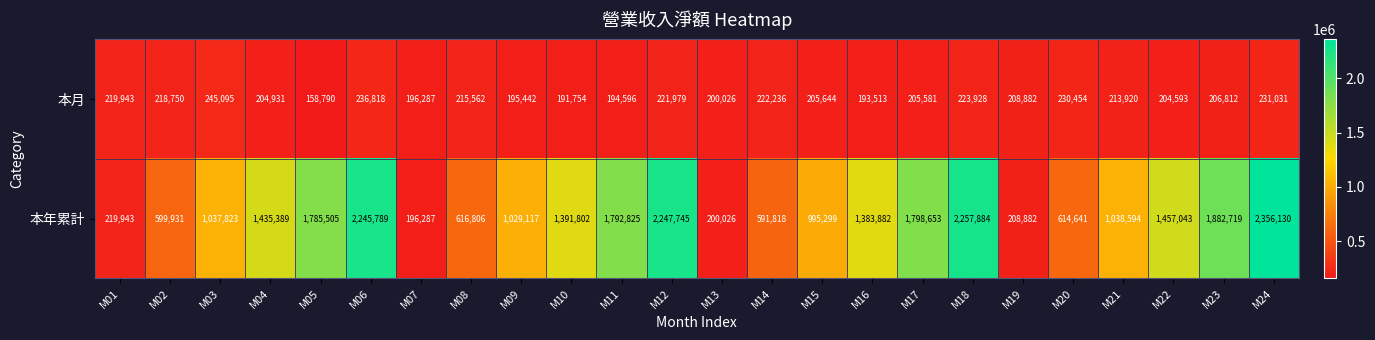

The 本月 series shows 58940 at M20. True or false?

False